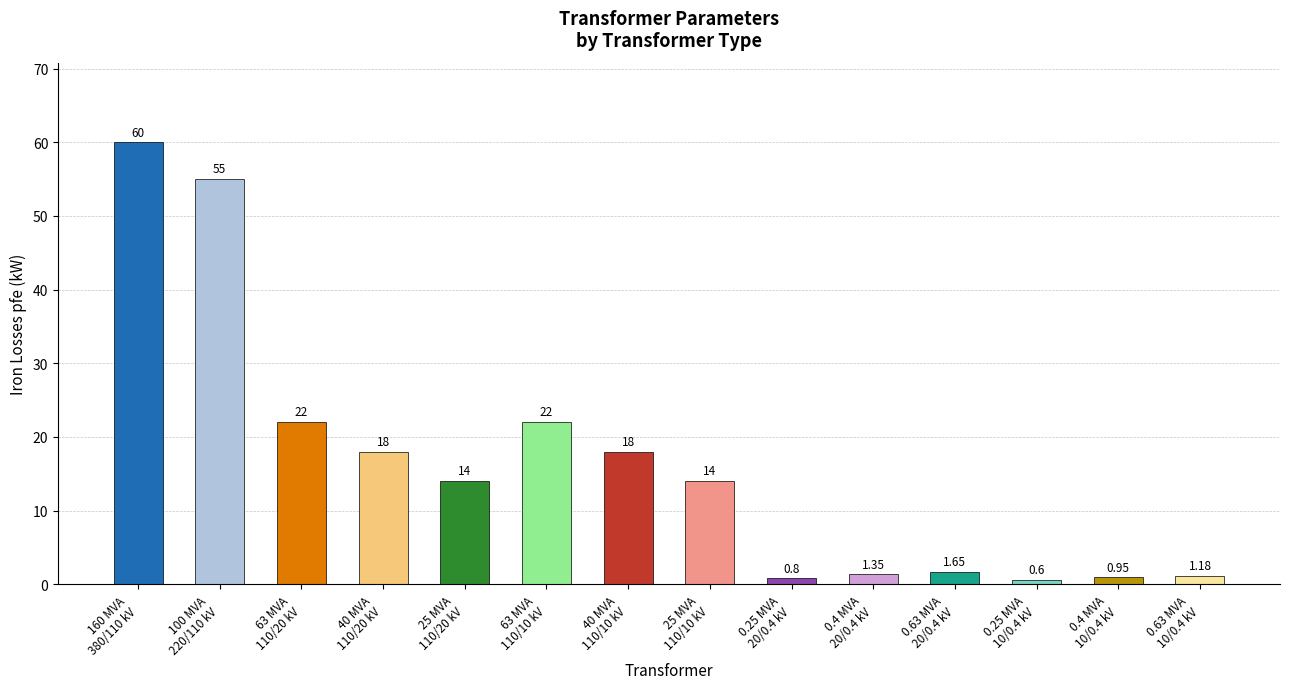

Reading left to right, what are all the values shown in this chart?

160 MVA
380/110 kV=60.0	100 MVA
220/110 kV=55.0	63 MVA
110/20 kV=22.0	40 MVA
110/20 kV=18.0	25 MVA
110/20 kV=14.0	63 MVA
110/10 kV=22.0	40 MVA
110/10 kV=18.0	25 MVA
110/10 kV=14.0	0.25 MVA
20/0.4 kV=0.8	0.4 MVA
20/0.4 kV=1.4	0.63 MVA
20/0.4 kV=1.6	0.25 MVA
10/0.4 kV=0.6	0.4 MVA
10/0.4 kV=0.9	0.63 MVA
10/0.4 kV=1.2